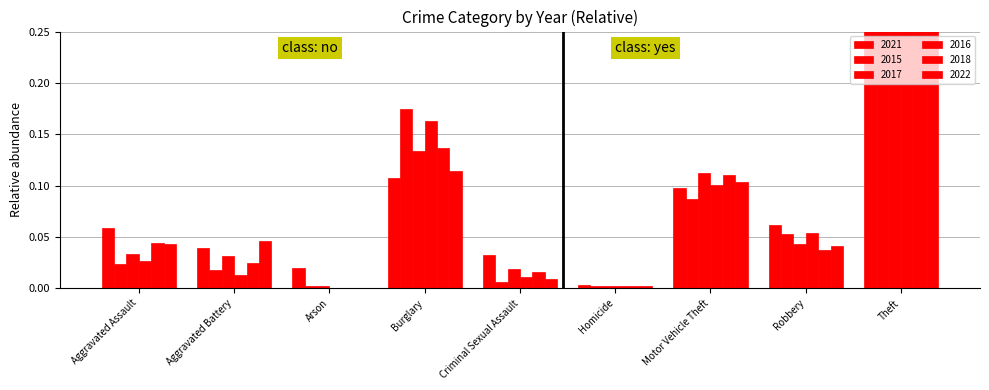

The value of 2021 at Criminal Sexual Assault is 0.0. True or false?

True